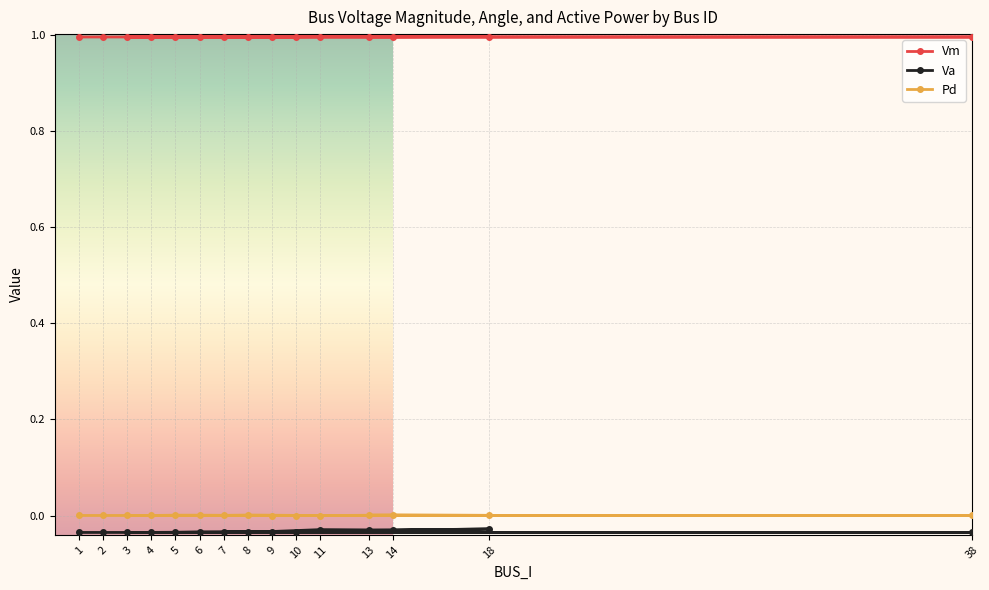

At which category does Pd reach its first local valley?

2